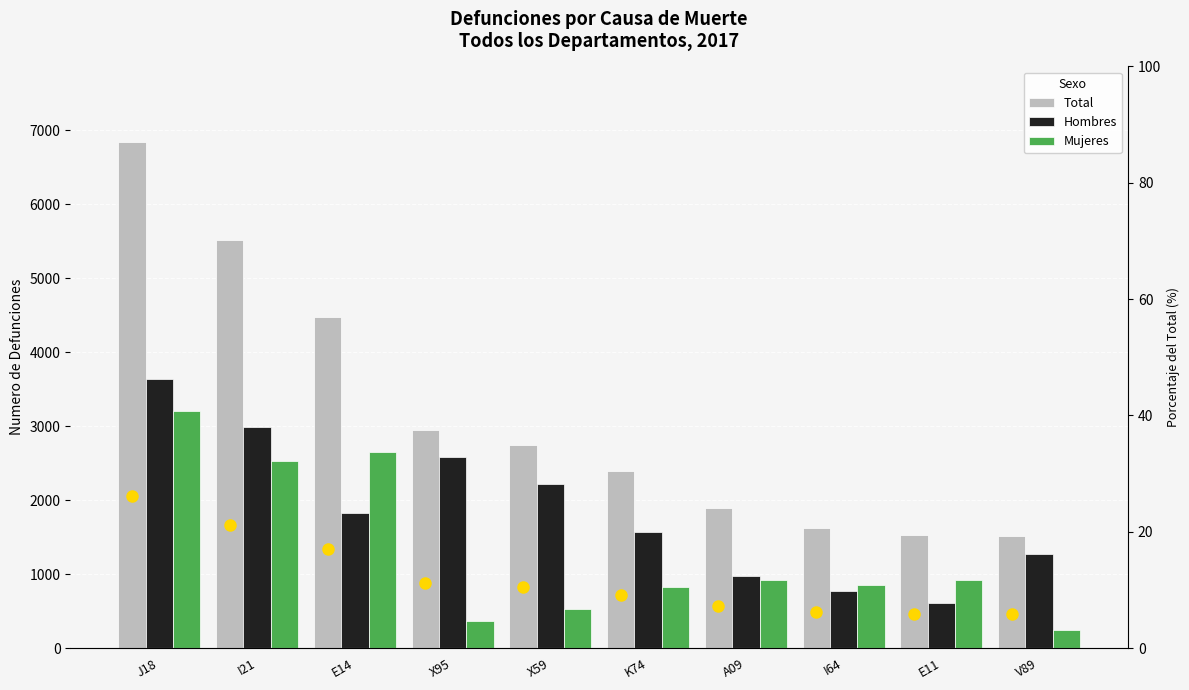

How many distinct data groups are displayed?

3